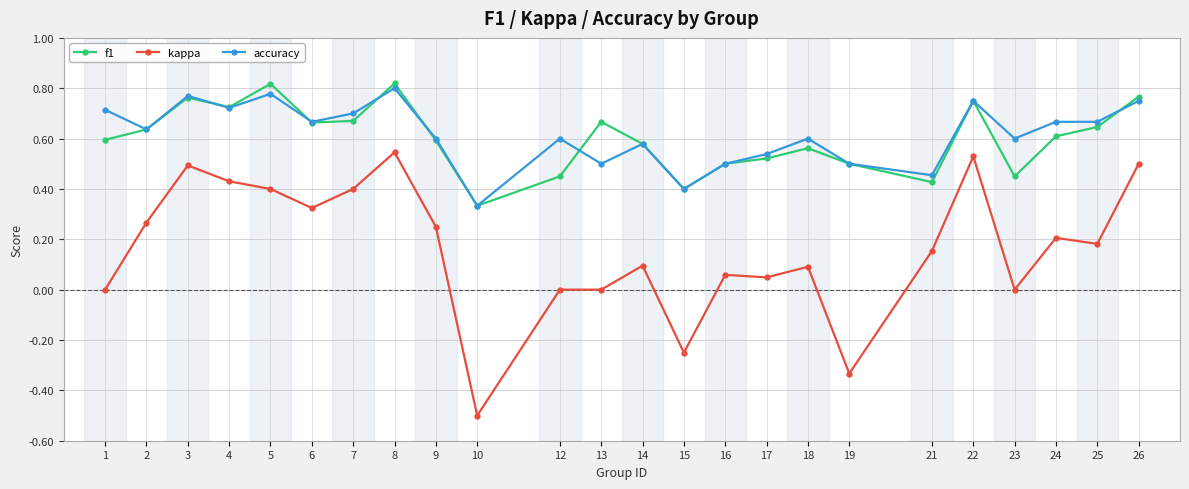

At which label is accuracy closest to 0?

10